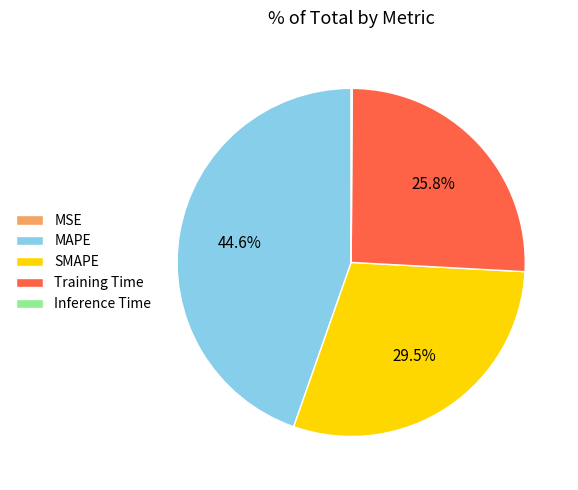

Approximately how many times larger is the value at SMAPE compared to Training Time?

1.1